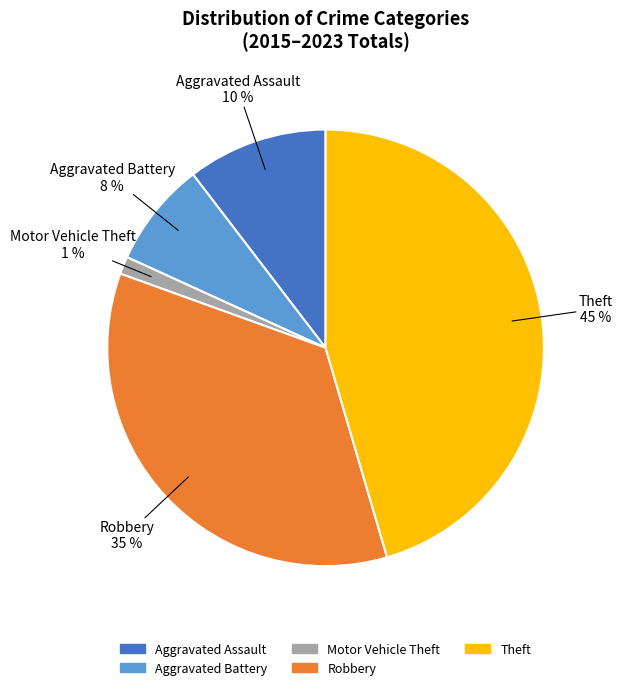

Between Motor Vehicle Theft and Theft, which is larger?

Theft